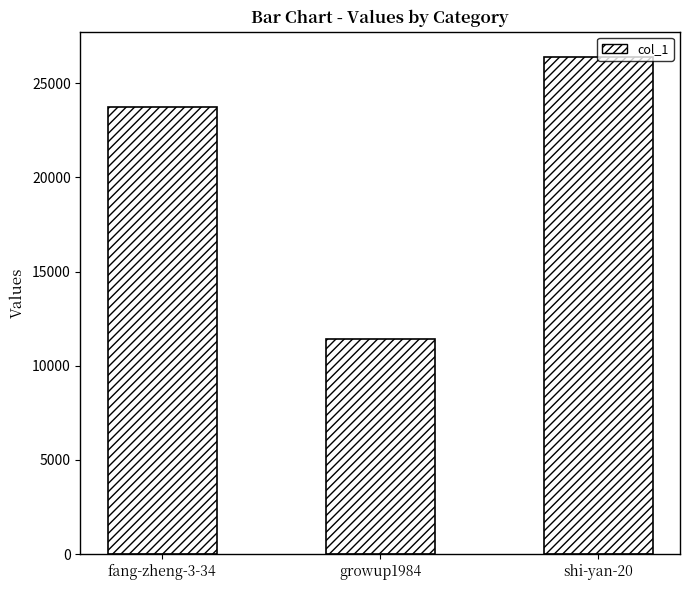

What is the average value?

20538